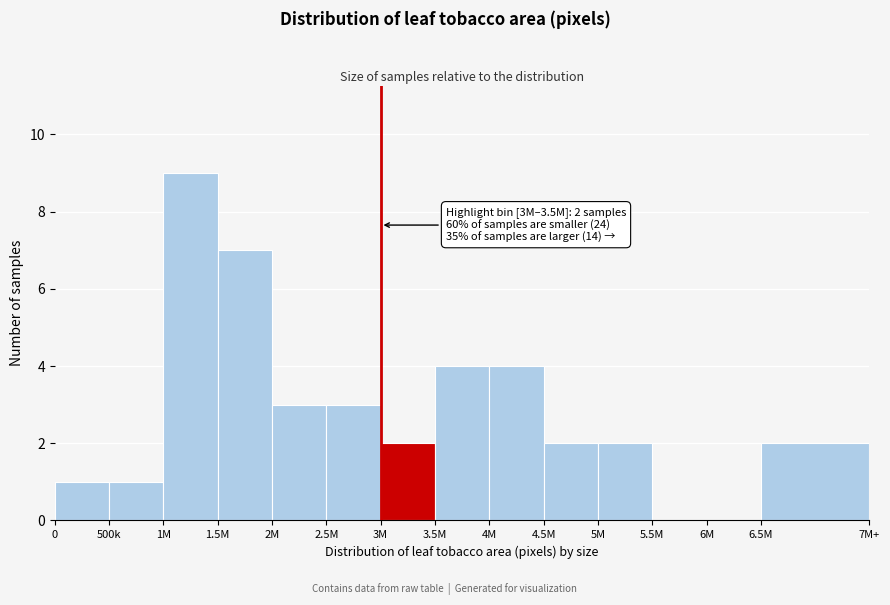

Reading right to left, extract all data points from this chart.

6.5M=2	6M=0	5.5M=0	5M=2	4.5M=2	4M=4	3.5M=4	3M=2	2.5M=3	2M=3	1.5M=7	1M=9	500k=1	0=1